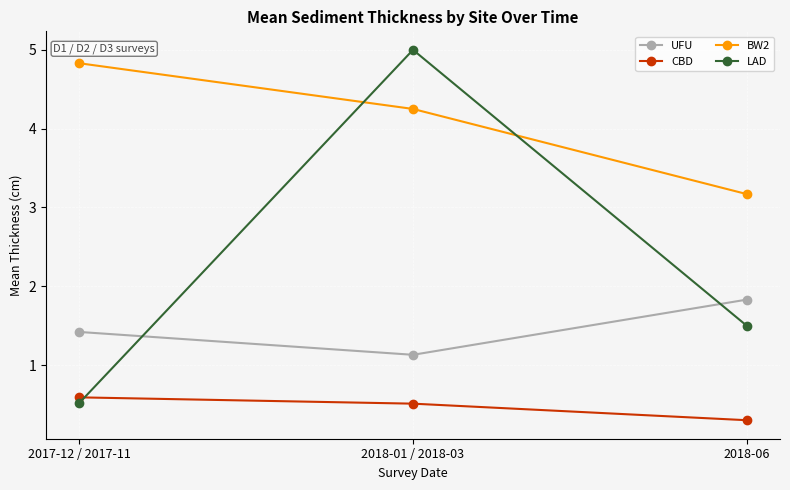

Which series changed the most between 2018-01 / 2018-03 and 2018-06?

LAD